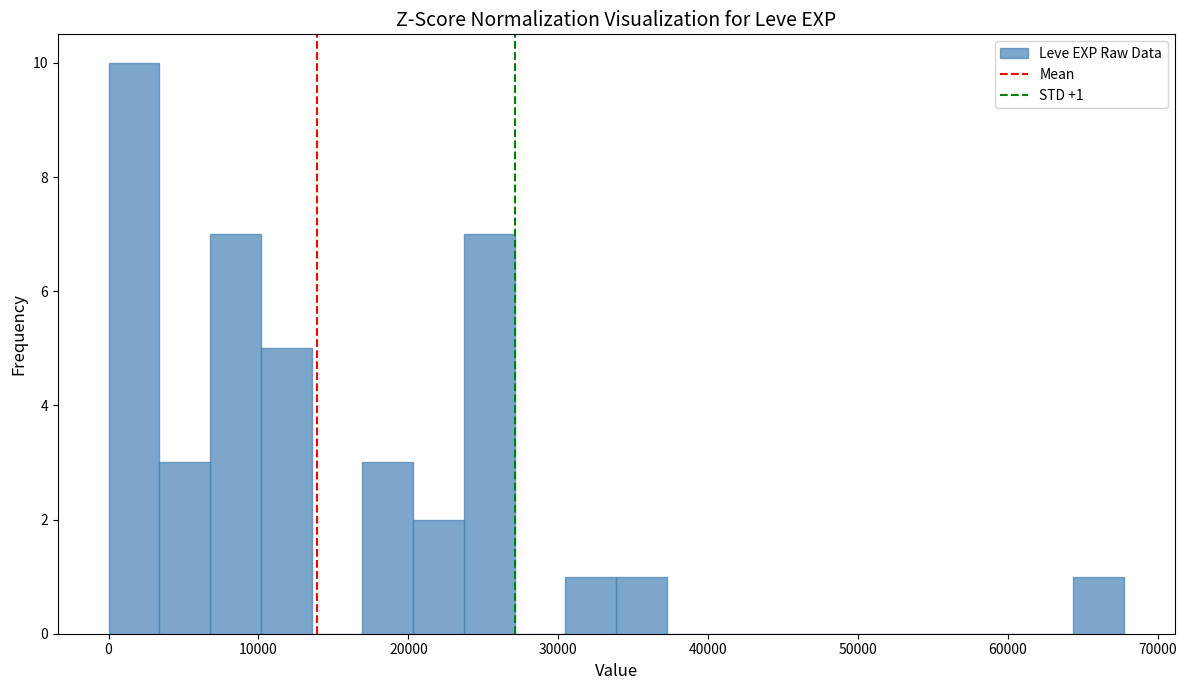

Read against the x-axis, roughly where is the centre of the tallest bar?

2000